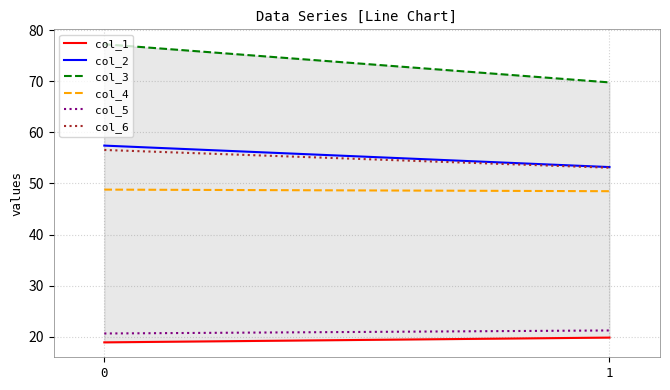

Where is col_6 nearest to the value 54?

1